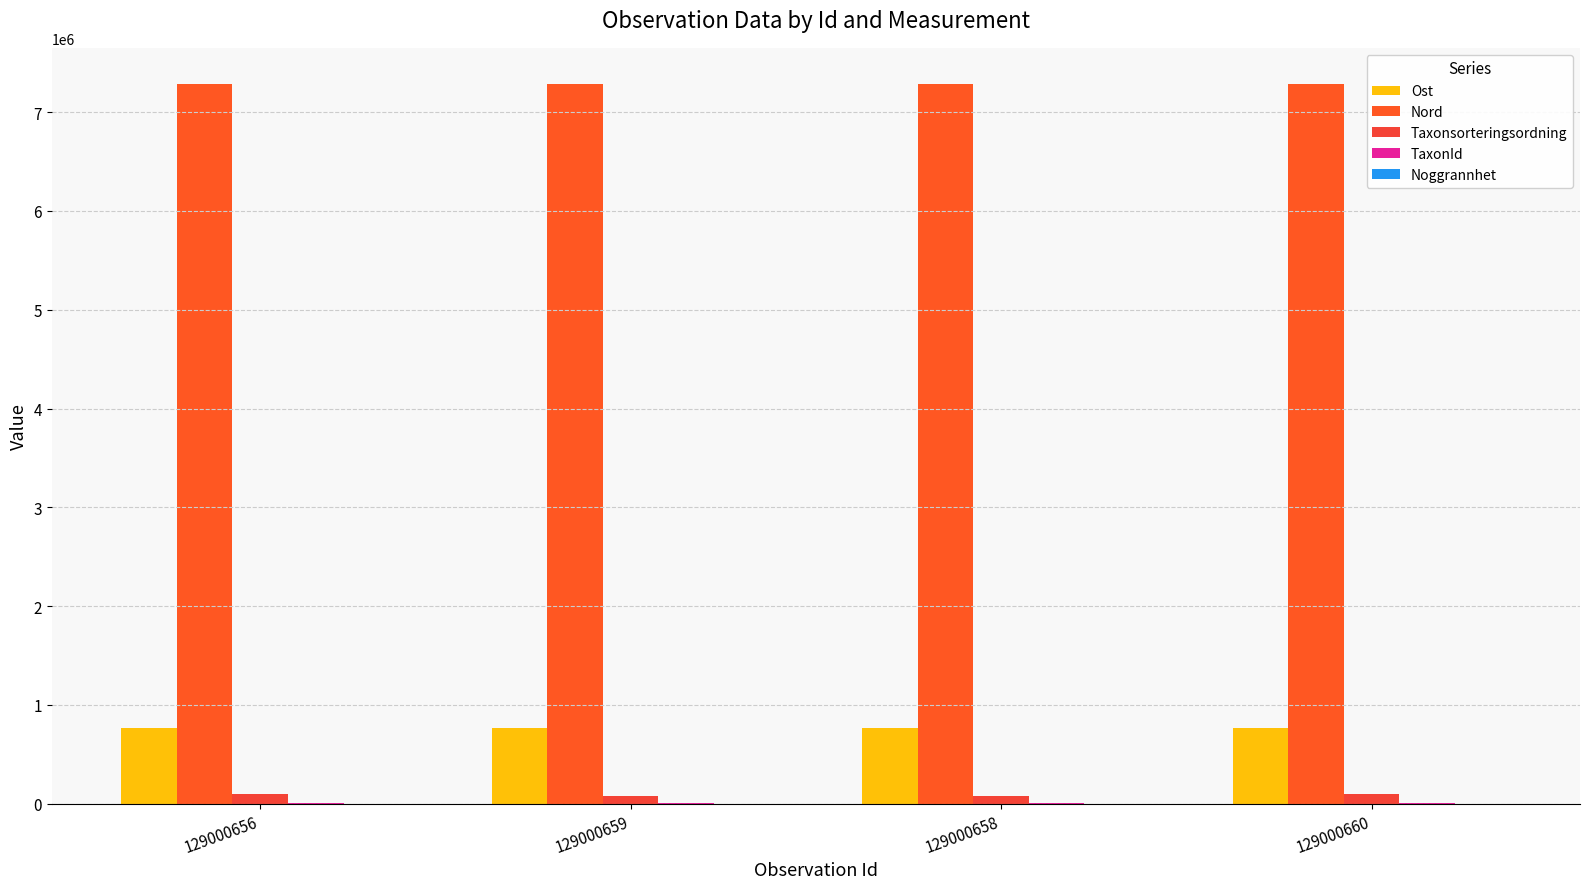

Are the bars horizontal?

No